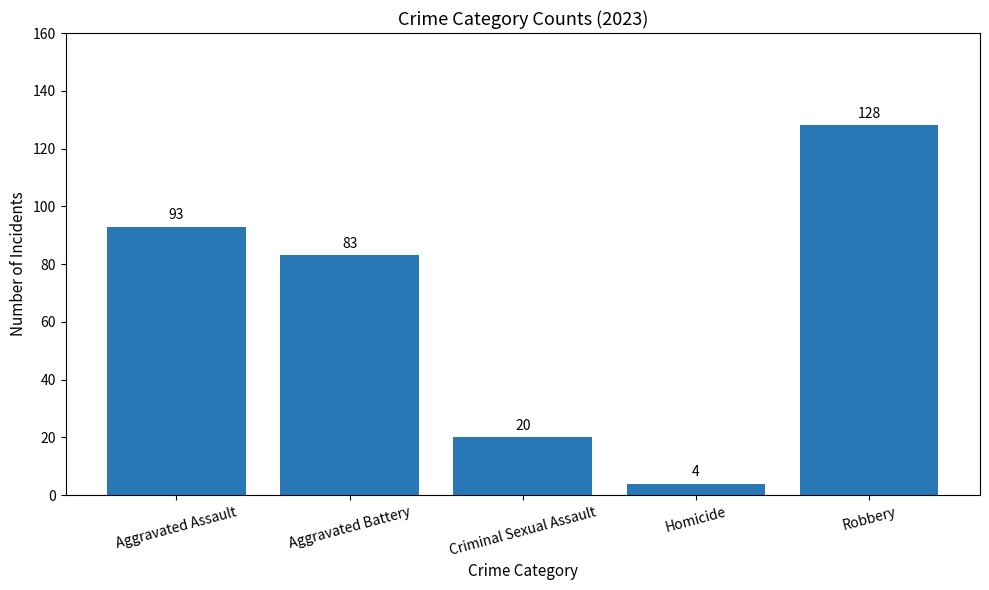

Reading left to right, what are all the values shown in this chart?

93	83	20	4	128